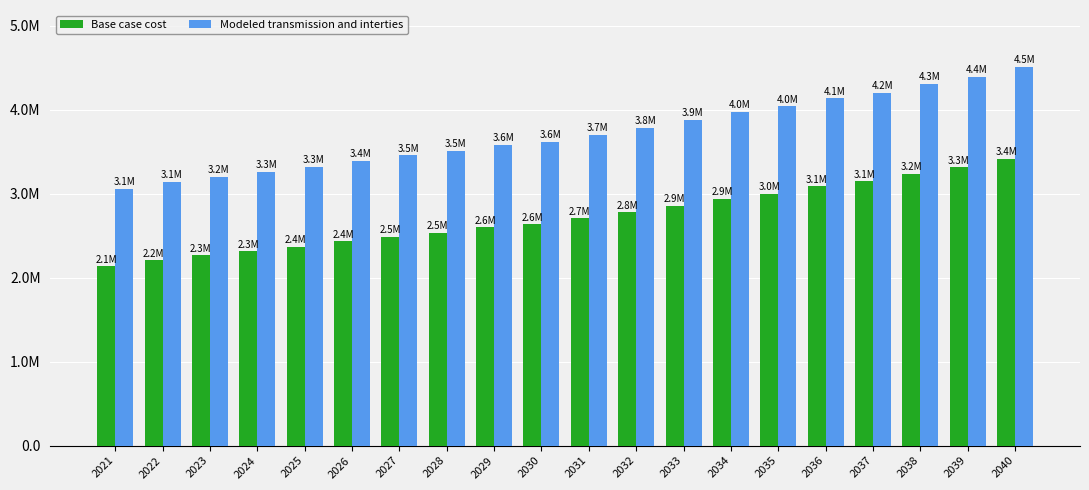

What are all the series names shown in the legend?

Base case cost, Modeled transmission and interties